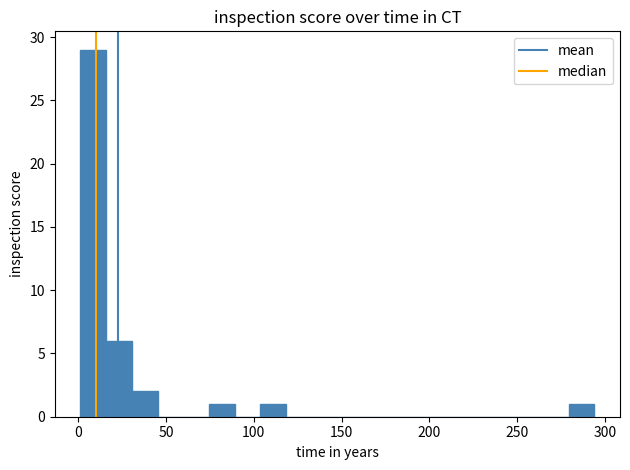

Read against the x-axis, roughly where is the centre of the tallest bar?

10